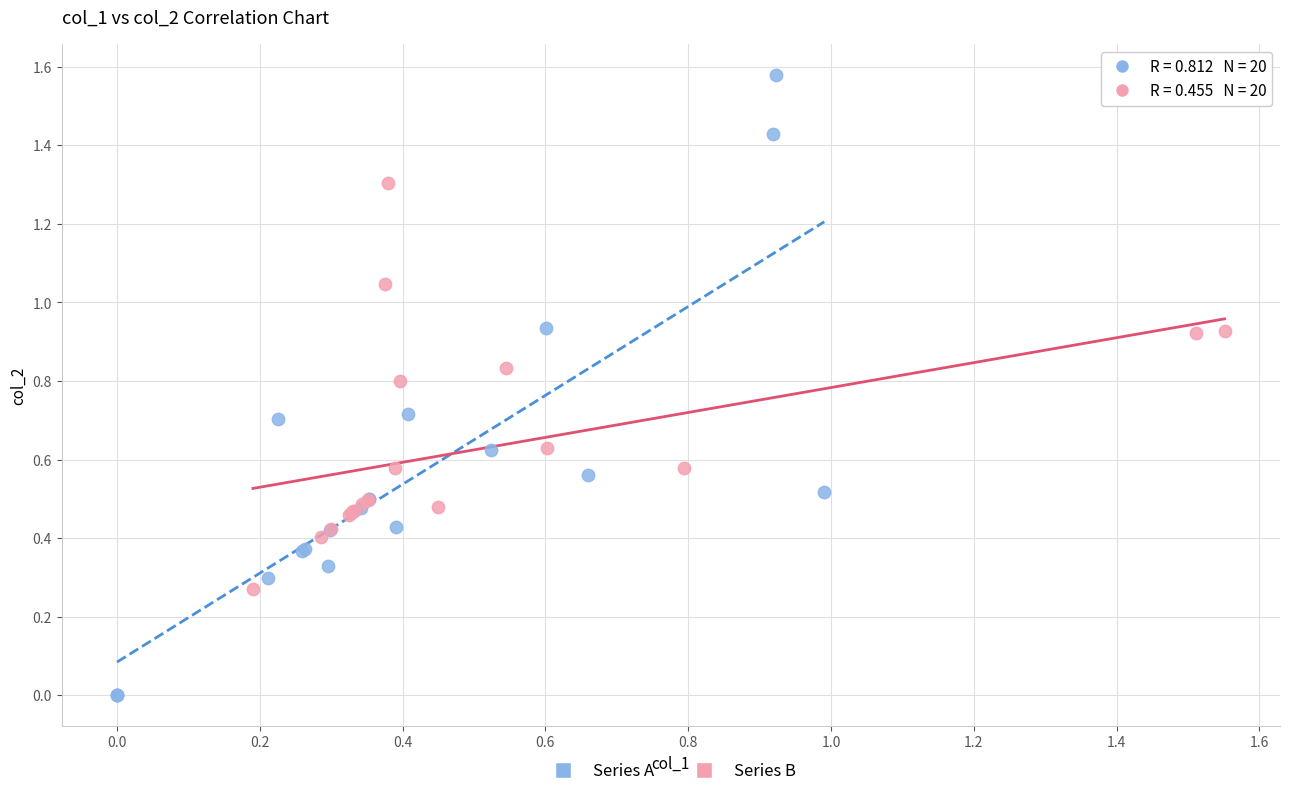

Which series has the widest spread of Y values?

Series A